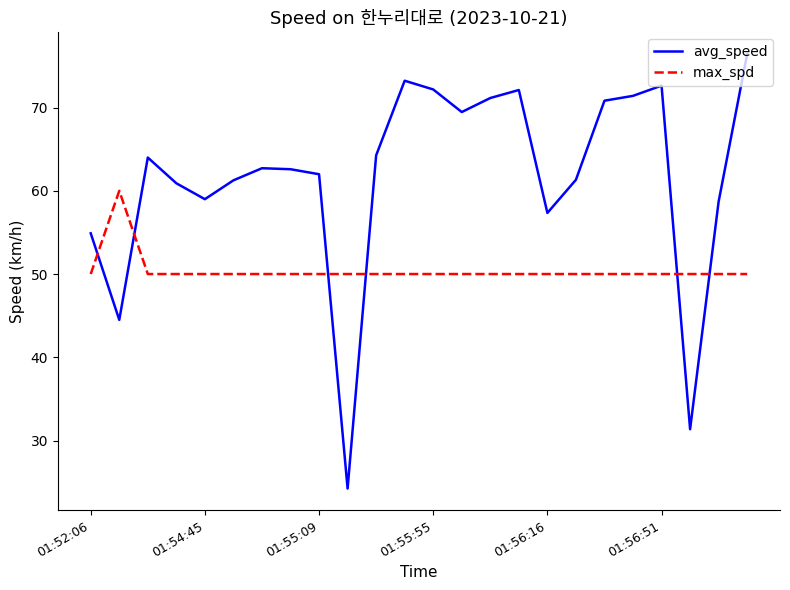

Which series has the largest total across all categories?

avg_speed